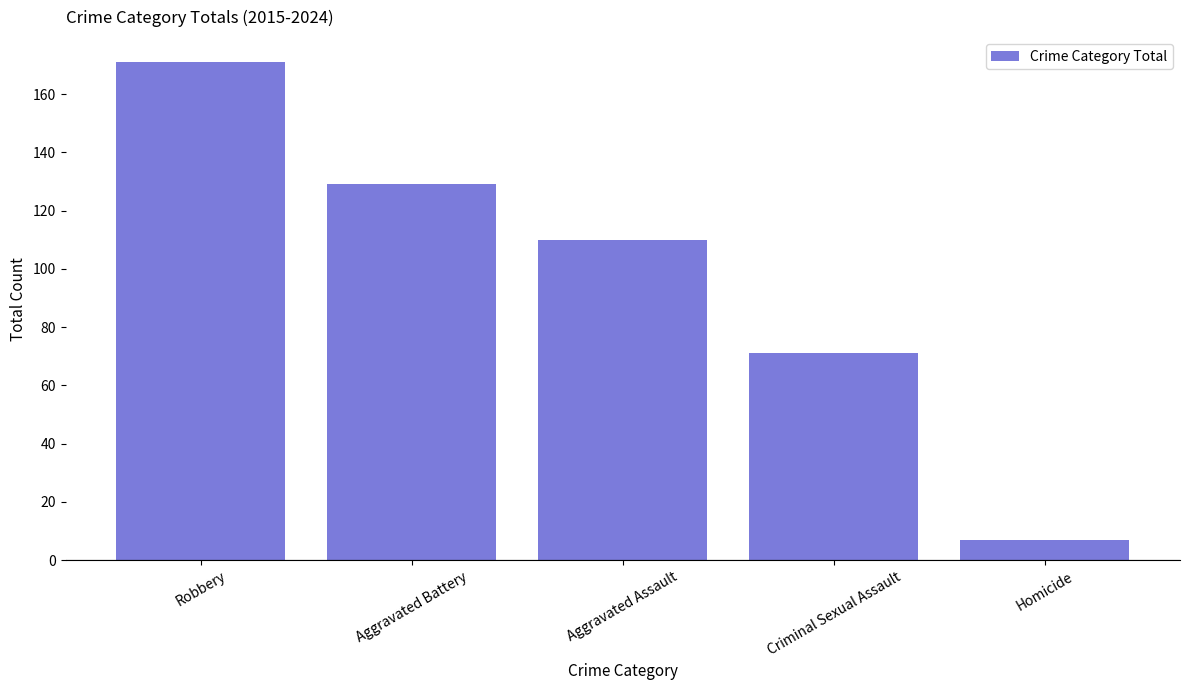

List the labels in order of value, smallest first.

Homicide, Criminal Sexual Assault, Aggravated Assault, Aggravated Battery, Robbery